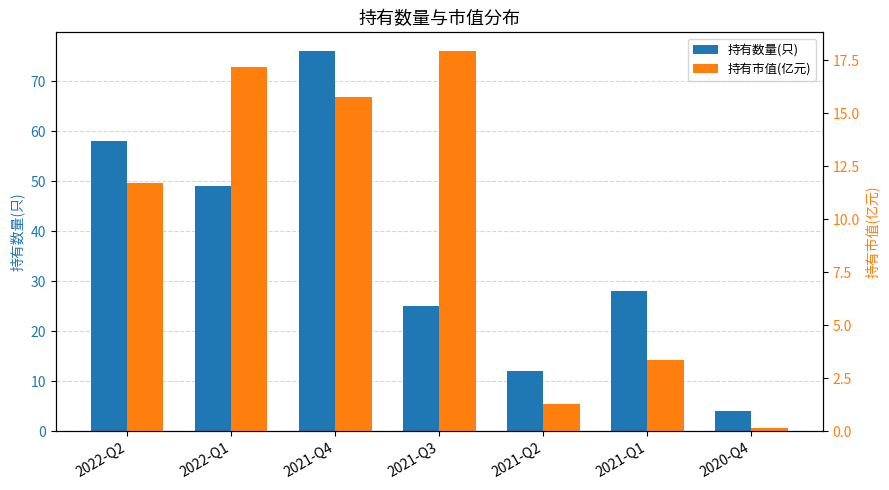

Which label corresponds to the largest value in the chart?

2021-Q4